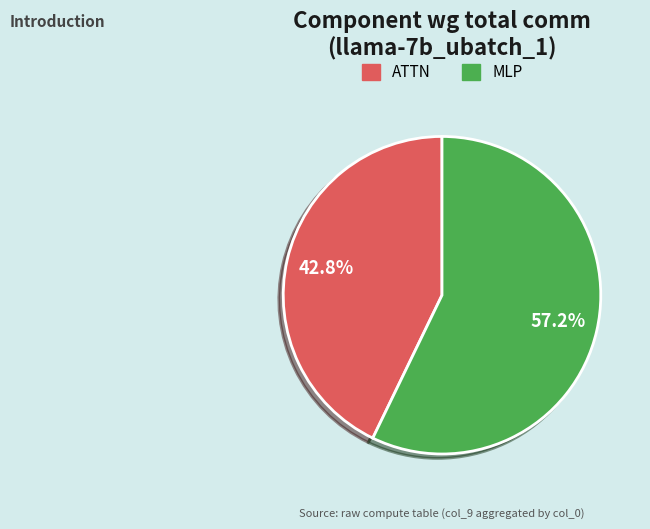

Is there any slice that represents more than half of the pie?

Yes